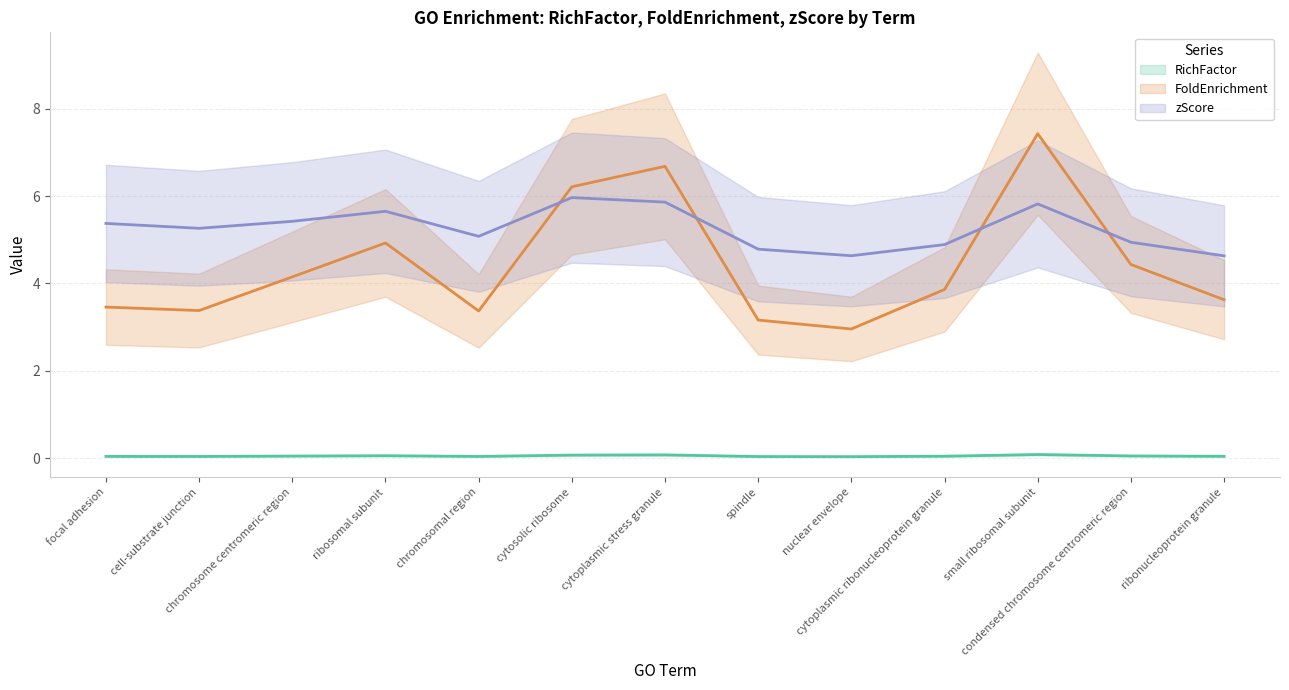

Reading left to right, list all the values displayed in this chart.

RichFactor (line): 0.0	0.0	0.0	0.1	0.0	0.1	0.1	0.0	0.0	0.0	0.1	0.0	0.0
FoldEnrichment (line): 3.5	3.4	4.1	4.9	3.4	6.2	6.7	3.2	3.0	3.9	7.4	4.4	3.6
zScore (line): 5.4	5.3	5.4	5.7	5.1	6.0	5.9	4.8	4.6	4.9	5.8	4.9	4.6